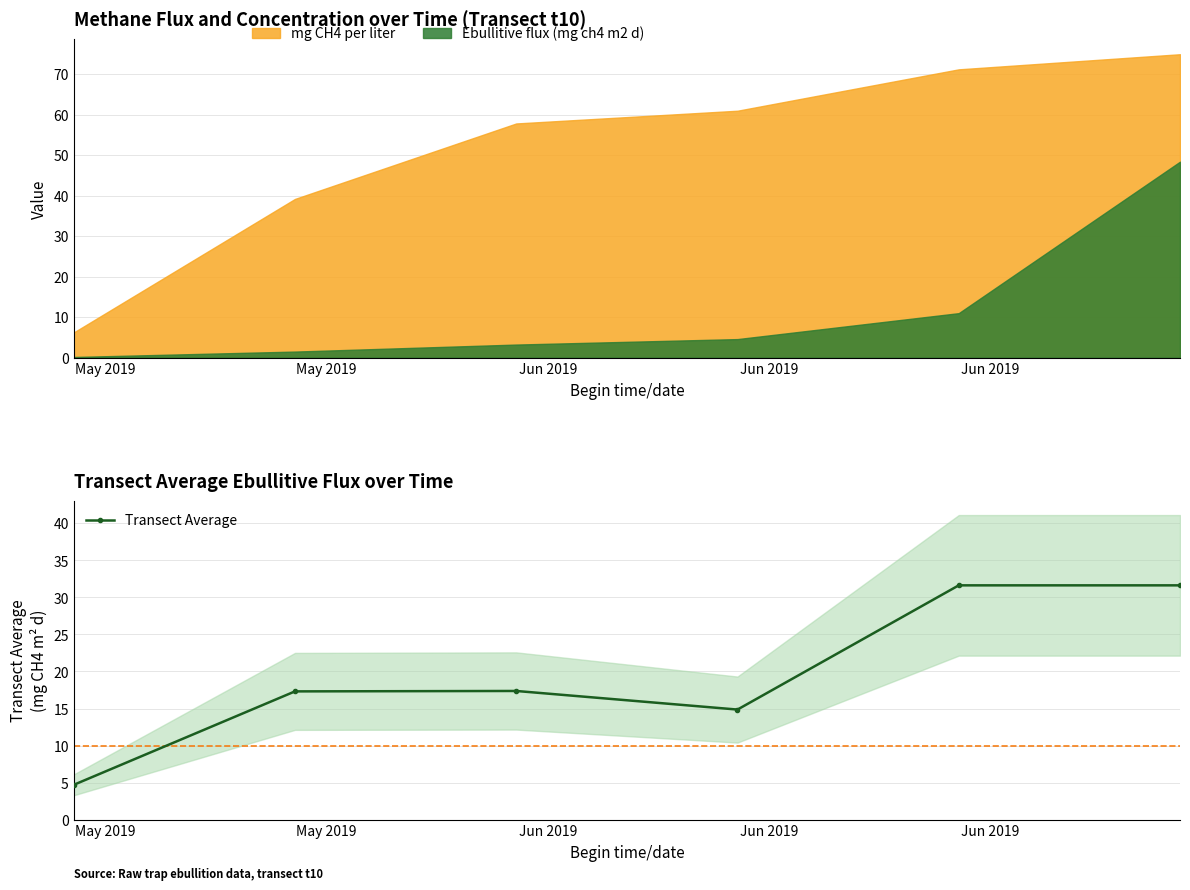

How many data points are less than 17?

2